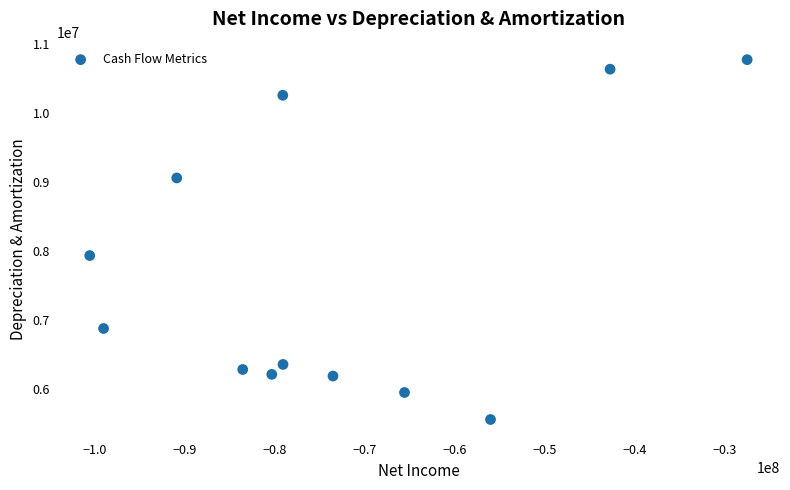

What is the range of X values (max minus min)?

73048000